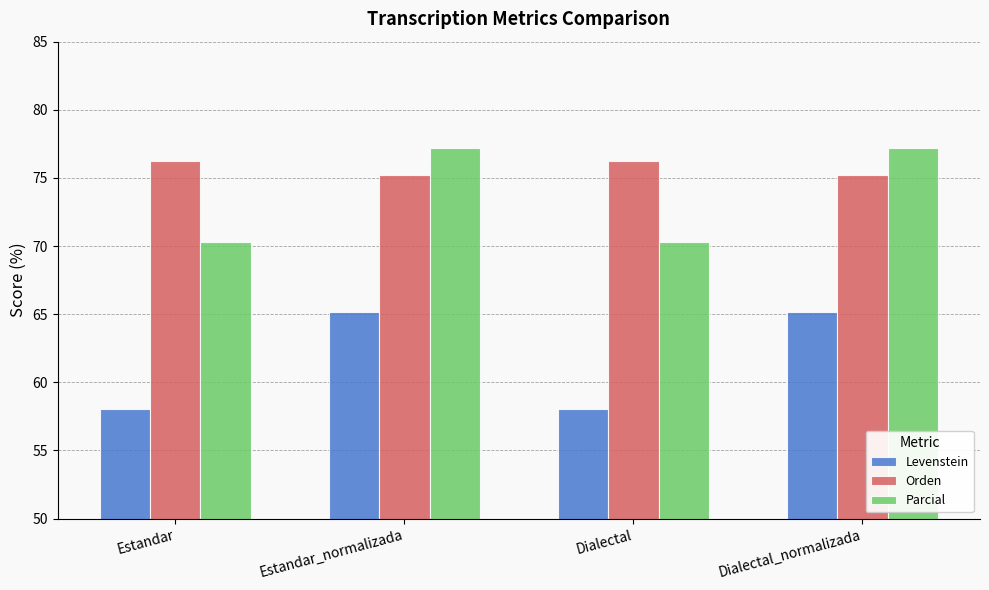

At Estandar_normalizada, list the series in order from smallest to largest.

Levenstein, Orden, Parcial